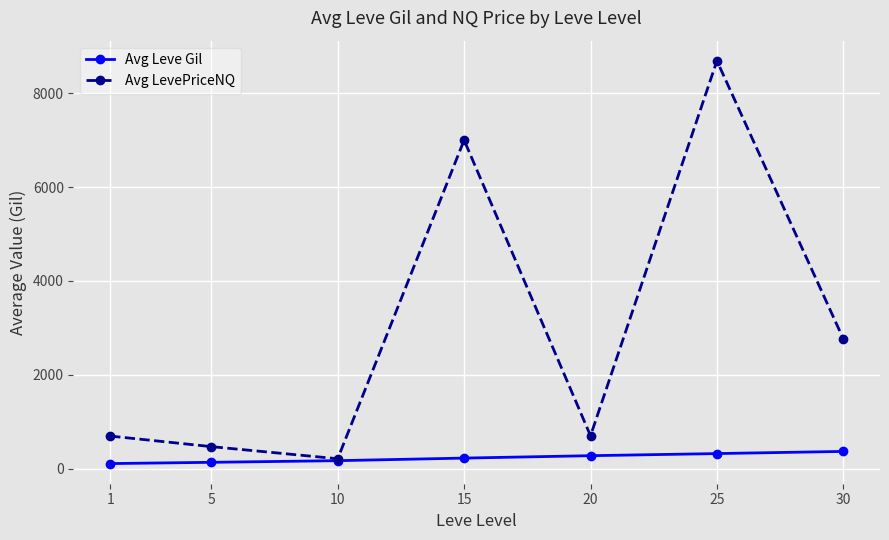

The value of Avg LevePriceNQ at 20 is 393. True or false?

False